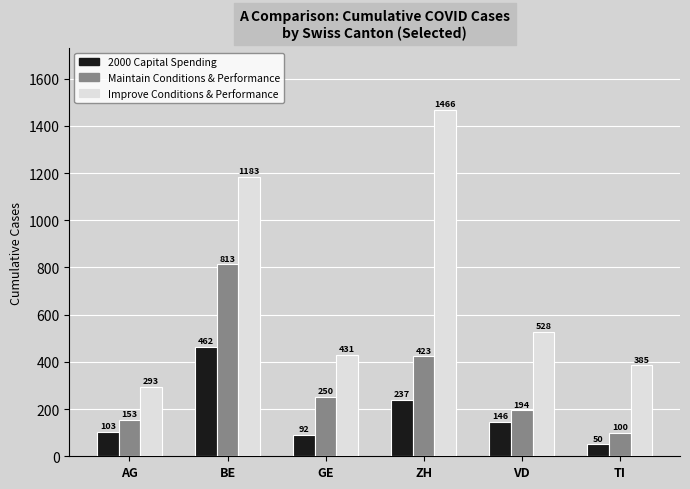

Read the Maintain Conditions & Performance value at AG, to the nearest 100.

200